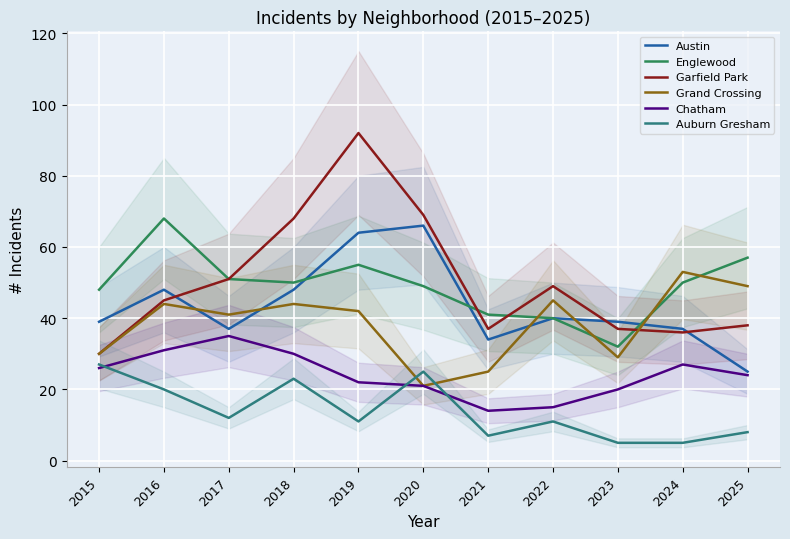

What is the maximum value for Chatham?

35